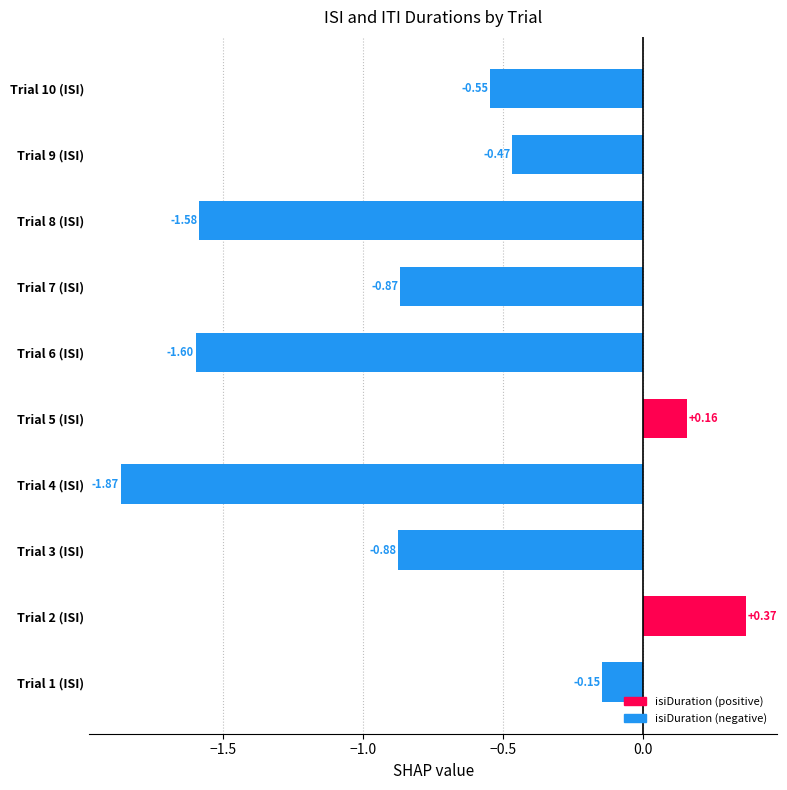

List the labels in order of value, largest first.

Trial 2 (ISI), Trial 5 (ISI), Trial 1 (ISI), Trial 9 (ISI), Trial 10 (ISI), Trial 7 (ISI), Trial 3 (ISI), Trial 8 (ISI), Trial 6 (ISI), Trial 4 (ISI)